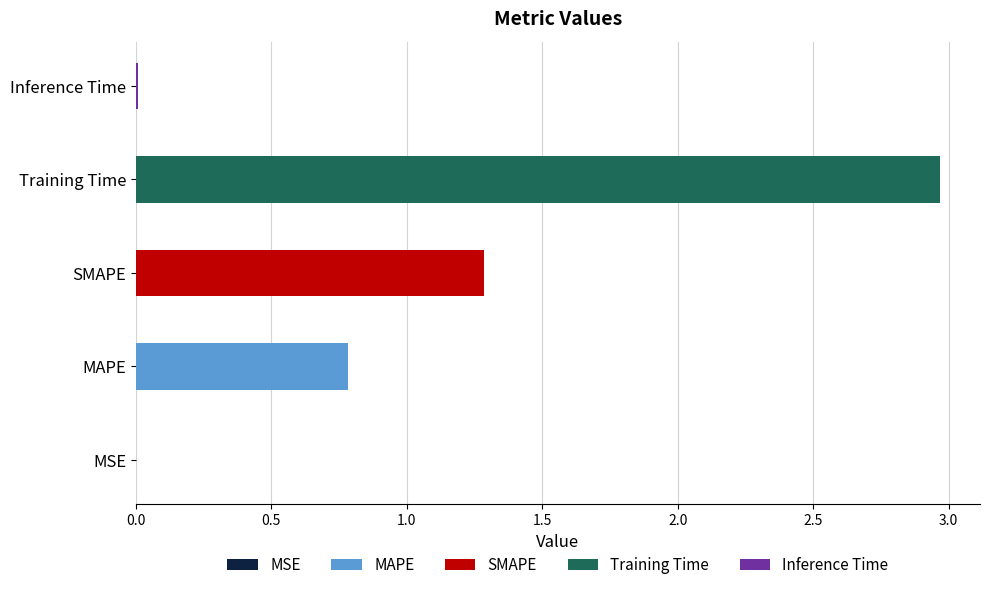

Is it true that the value at SMAPE is 1.3?

True